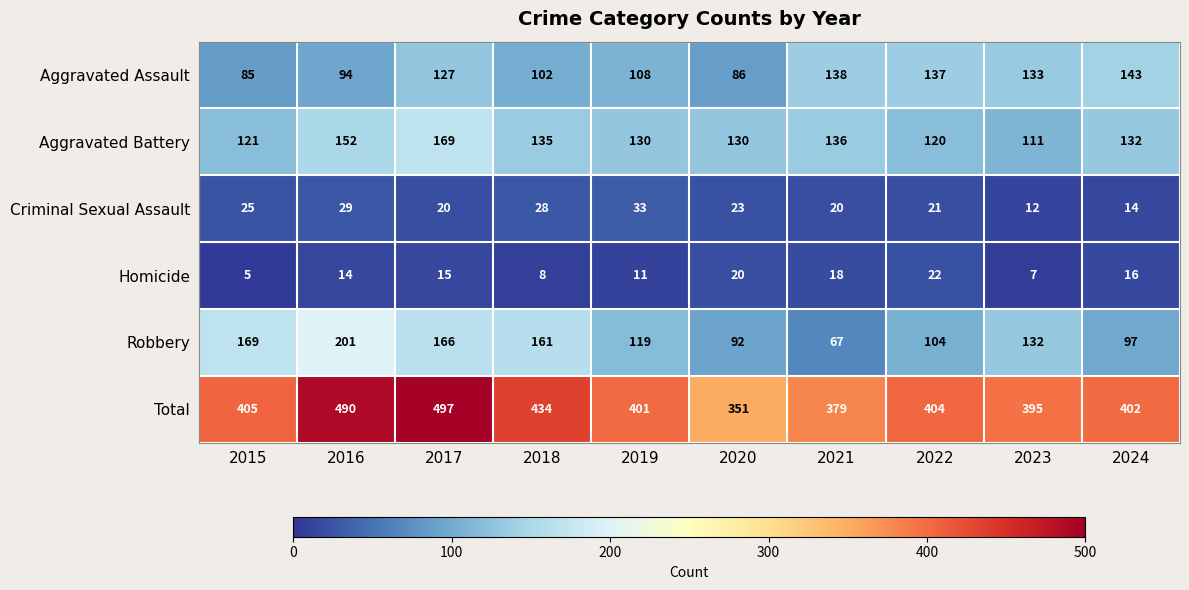

What is the total value across all series at 2023?

790